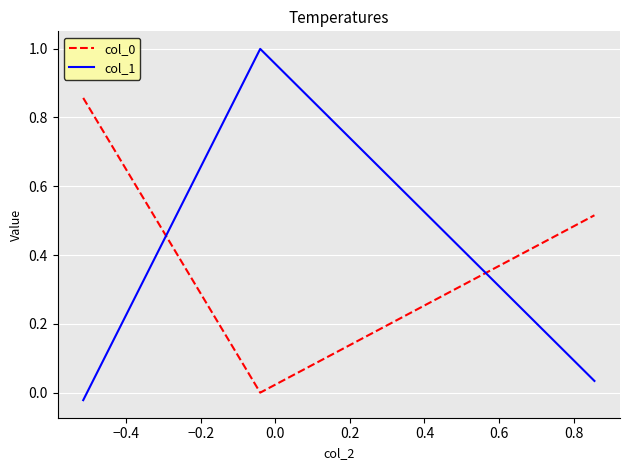

What is the average value of the col_1 series?

0.3